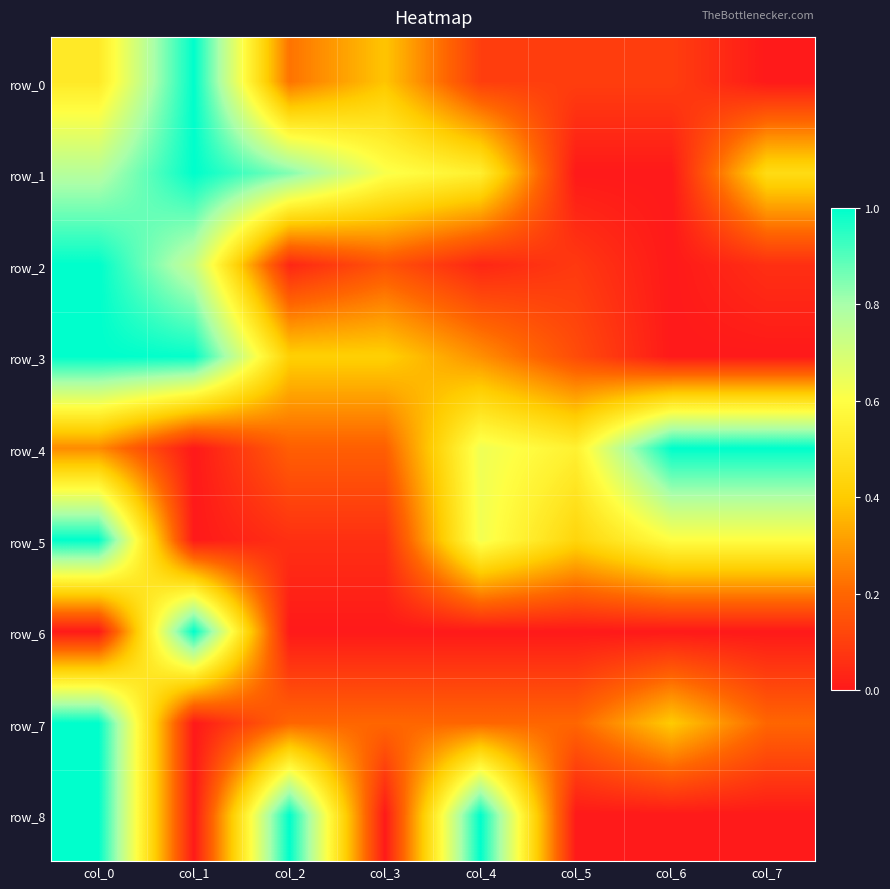

Reading right to left, transcribe all the data shown in this chart.

row_0: 0.0	0.1	0.1	0.1	0.4	0.2	1.0	0.5
row_1: 0.5	0.0	0.0	0.5	0.6	0.8	1.0	0.8
row_2: 0.1	0.0	0.1	0.0	0.2	0.0	0.7	1.0
row_3: 0.0	0.0	0.1	0.3	0.4	0.4	1.0	1.0
row_4: 1.0	1.0	0.5	0.6	0.2	0.2	0.0	0.3
row_5: 0.6	0.6	0.4	0.6	0.1	0.1	0.0	1.0
row_6: 0.0	0.0	0.0	0.0	0.0	0.0	1.0	0.0
row_7: 0.2	0.4	0.2	0.2	0.2	0.2	0.0	1.0
row_8: 0.0	0.0	0.0	1.0	0.0	1.0	0.0	1.0